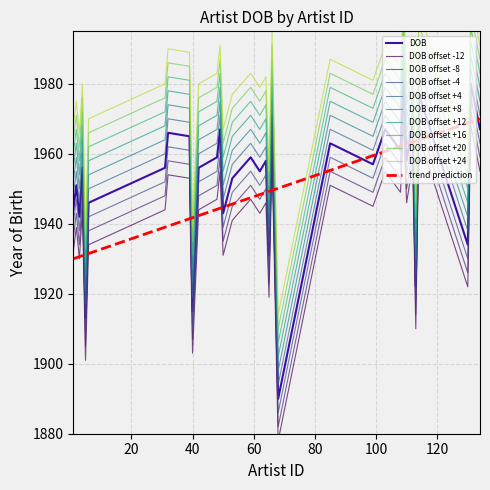

Reading left to right, list all the values displayed in this chart.

1944	1951	1942	1956	1913	1946	1956	1966	1965	1915	1956	1959	1967	1943	1953	1959	1955	1958	1931	1971	1890	1963	1957	1967	1961	1981	1958	1969	1922	1977	1934	1980	1967